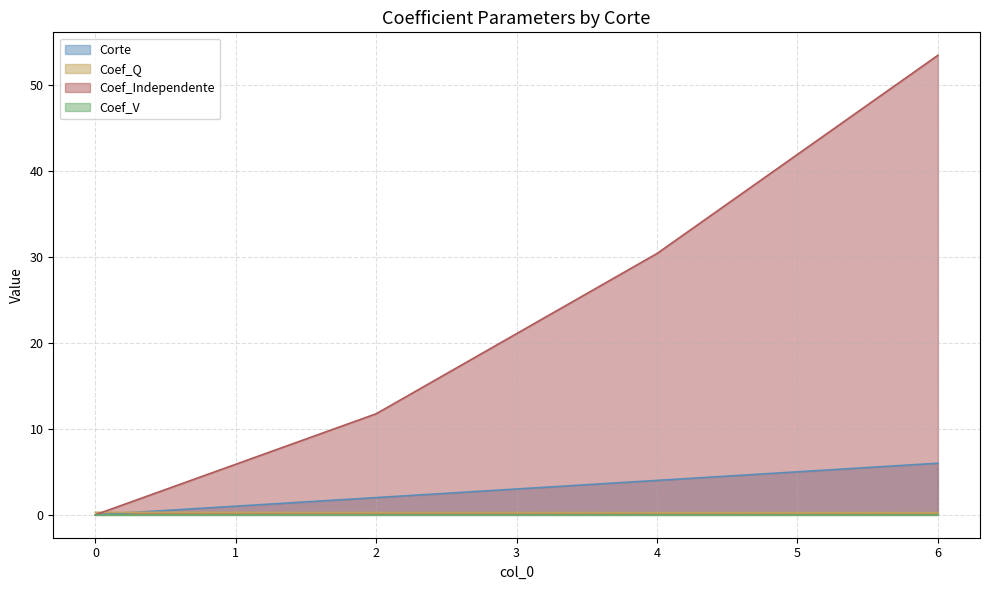

The value of Coef_Independente at 6 is 53.5. True or false?

True